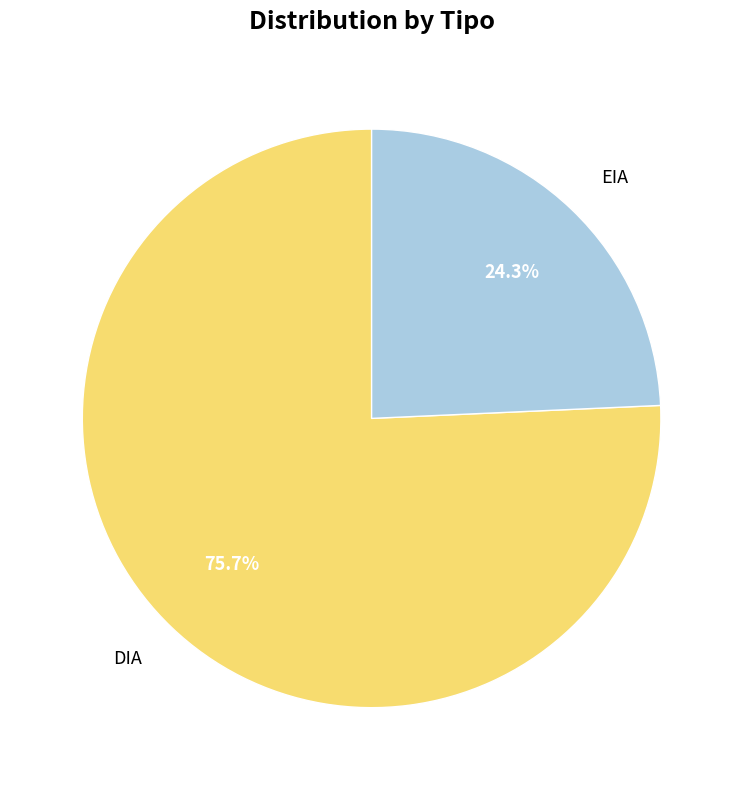

Which category has the biggest portion of the pie?

DIA